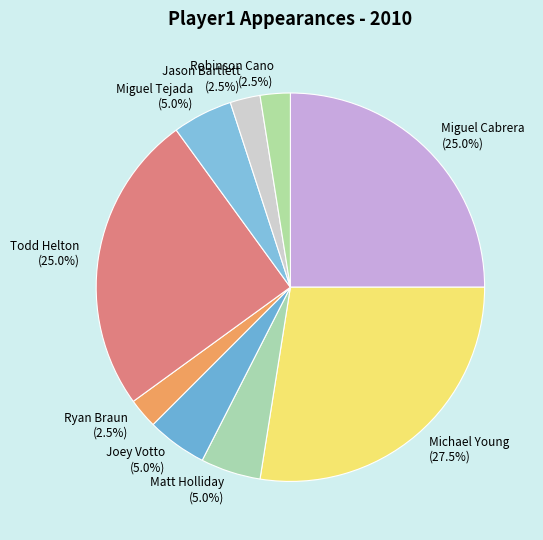

Count the number of slices in the pie.

9